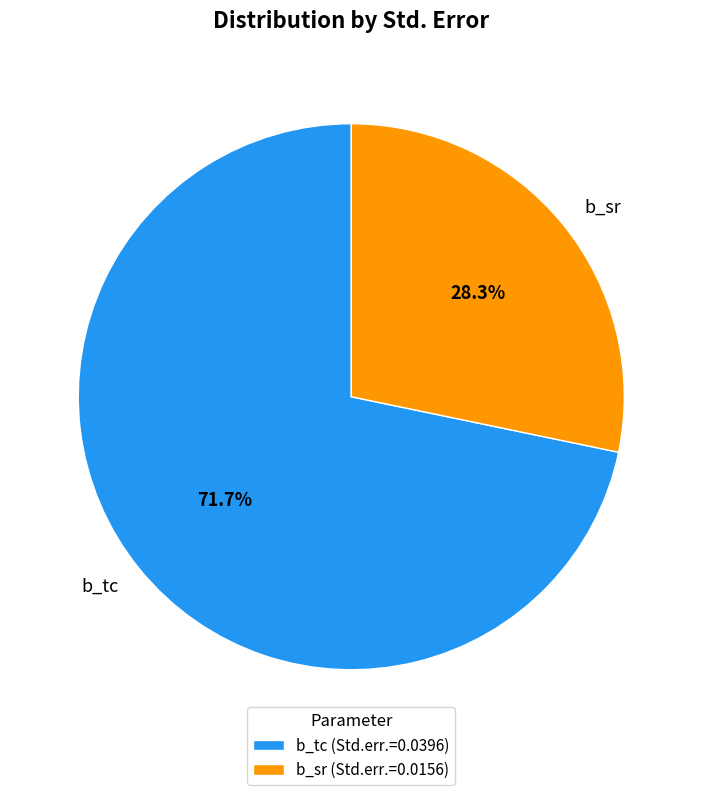

Does b_sr represent more than half of the total?

No